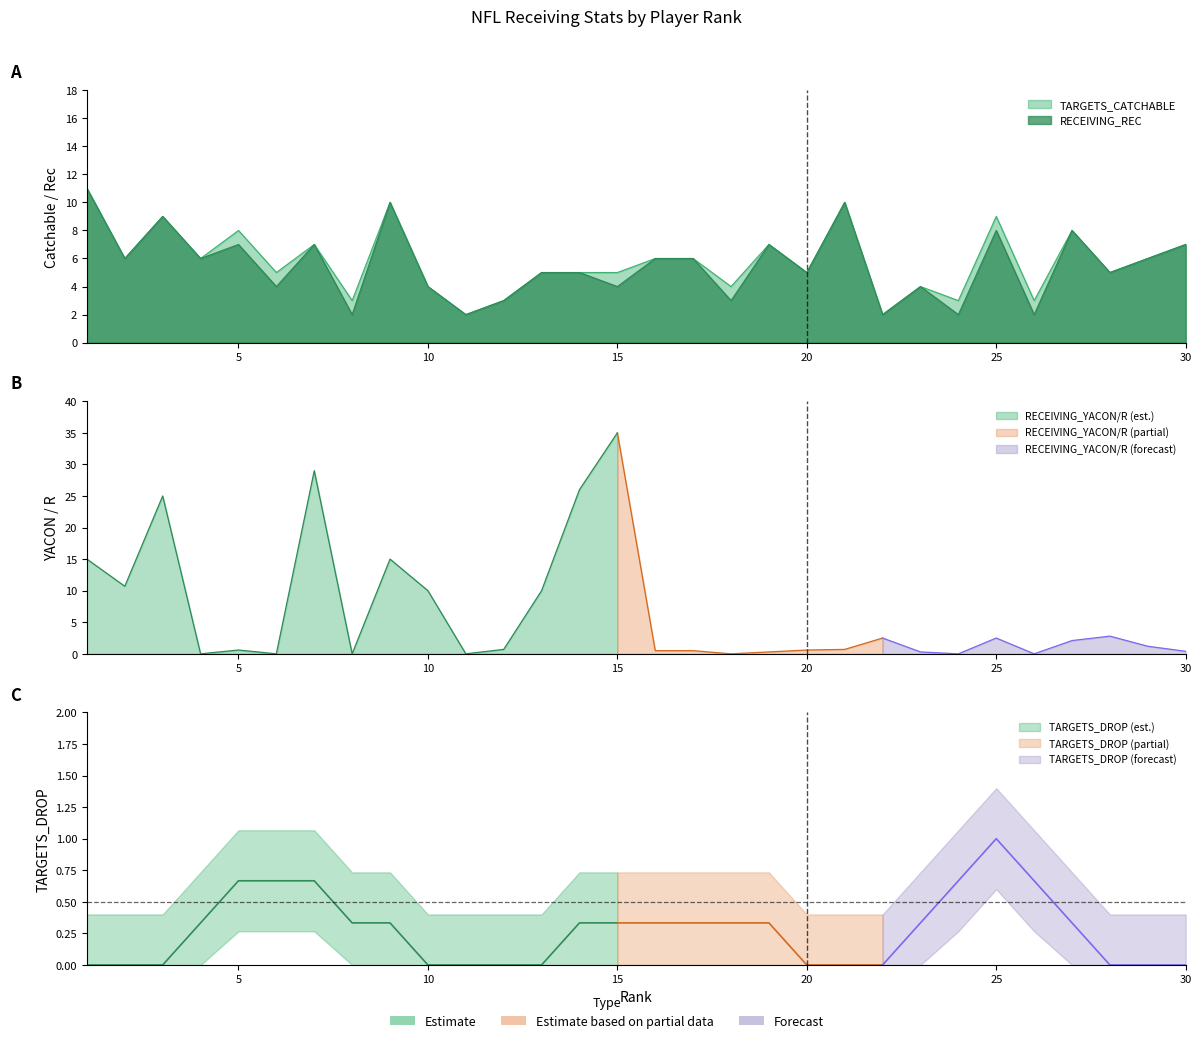

At 23, list the series in order from smallest to largest.

TARGETS_CATCHABLE, RECEIVING_REC